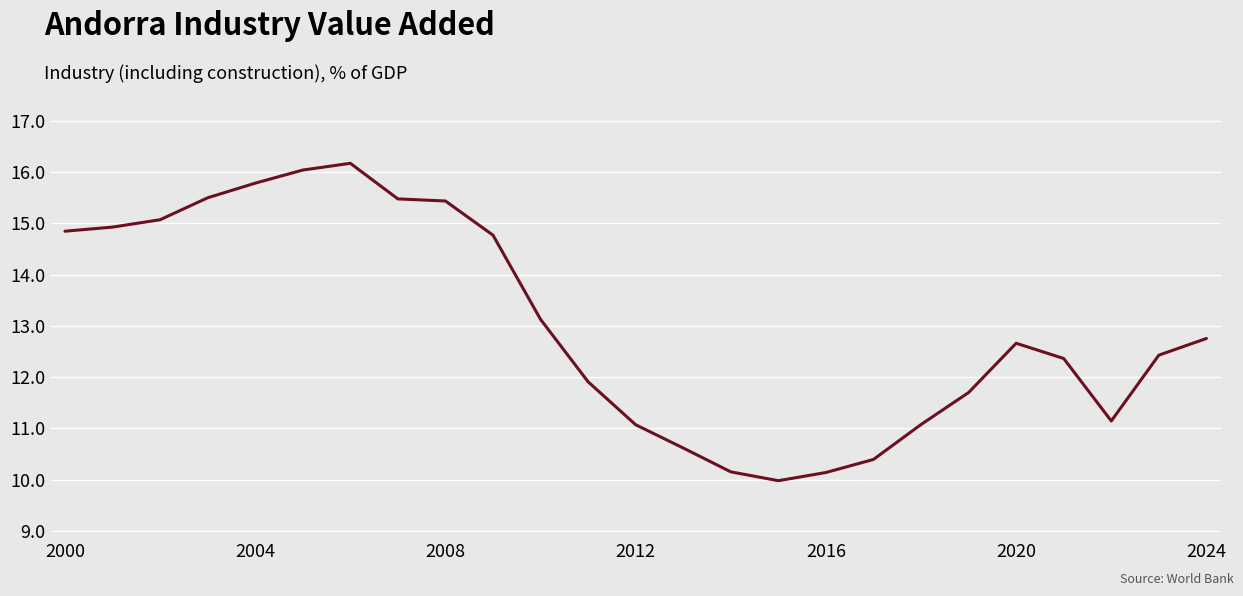

What is the smallest value displayed?

10.0